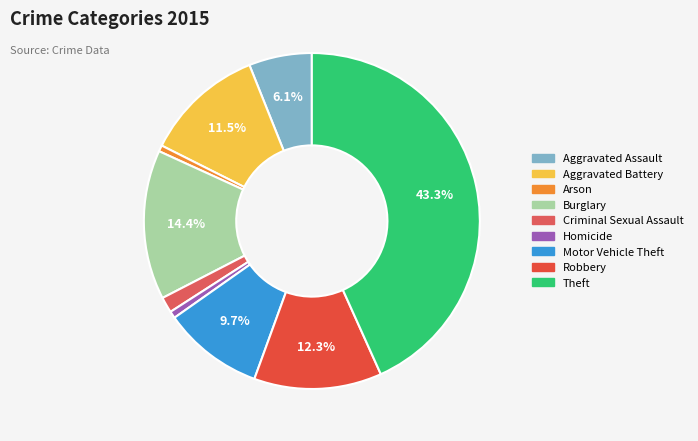

The Burglary slice represents 14% of the pie. True or false?

True